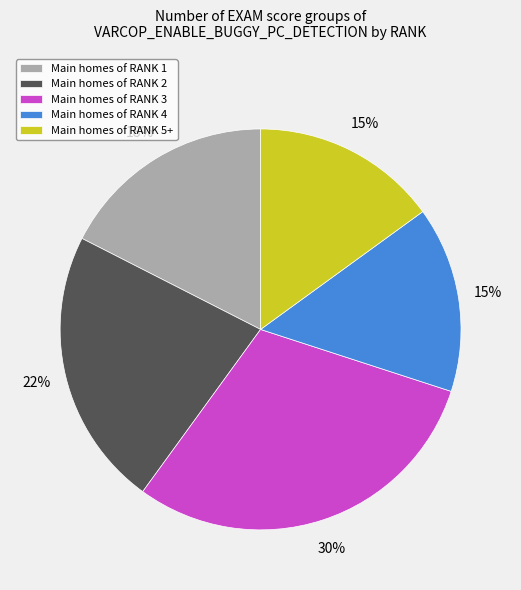

To the nearest percent, what is the difference between the largest and smallest slice percentages?

15%